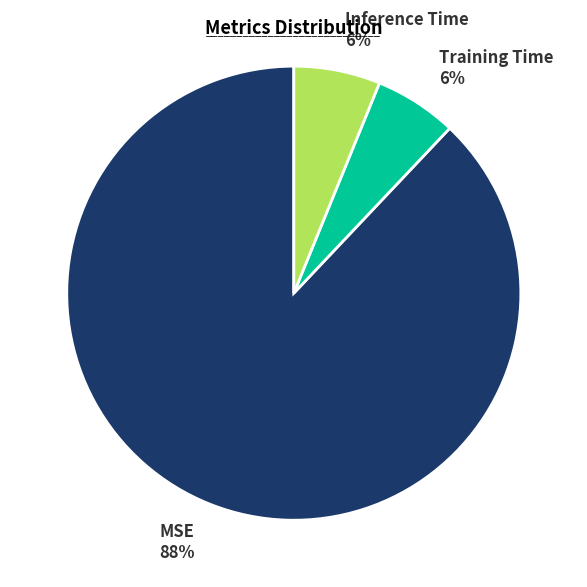

Between MSE and Inference Time, which is larger?

MSE